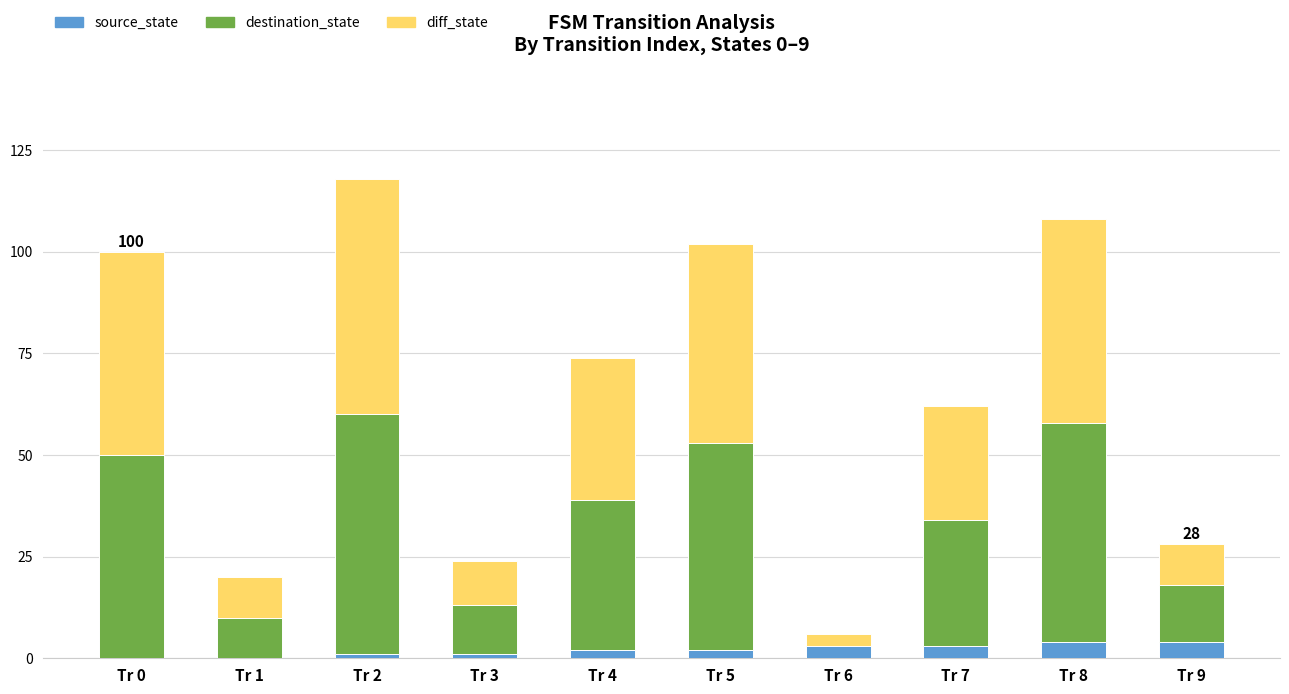

At which category is the sum across all series the highest?

Tr 2